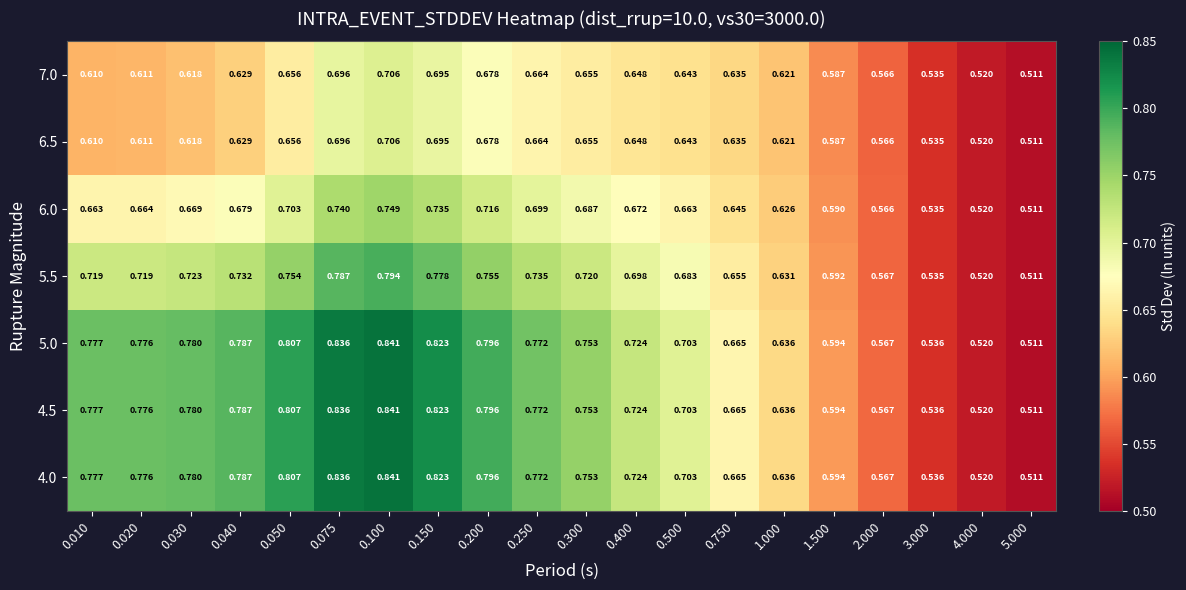

Is the value of 4.5 at 5.000 greater than the value of 6.5 at 0.020?

No